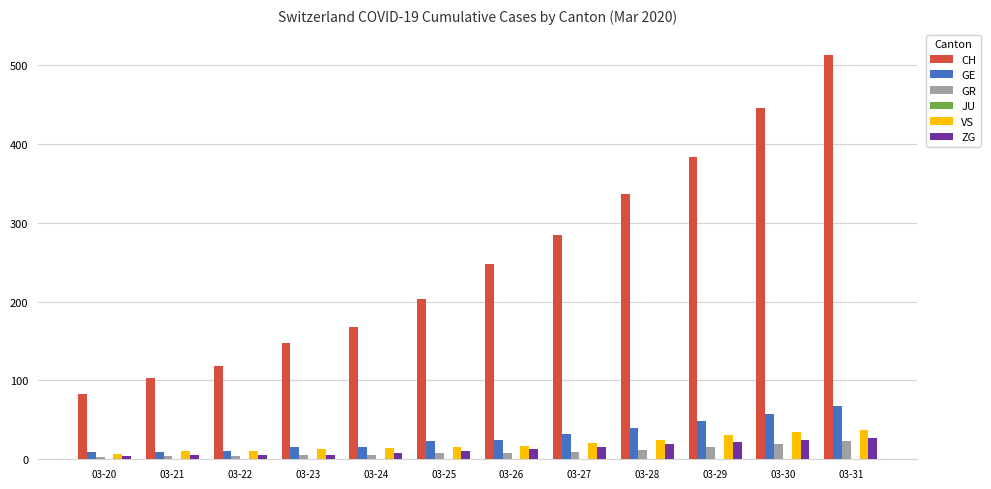

What is the minimum value for CH?

83